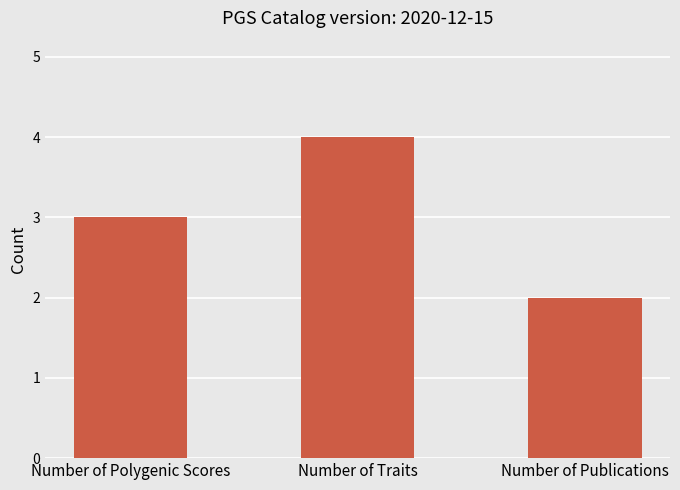

Between Number of Traits and Number of Publications, which is larger?

Number of Traits